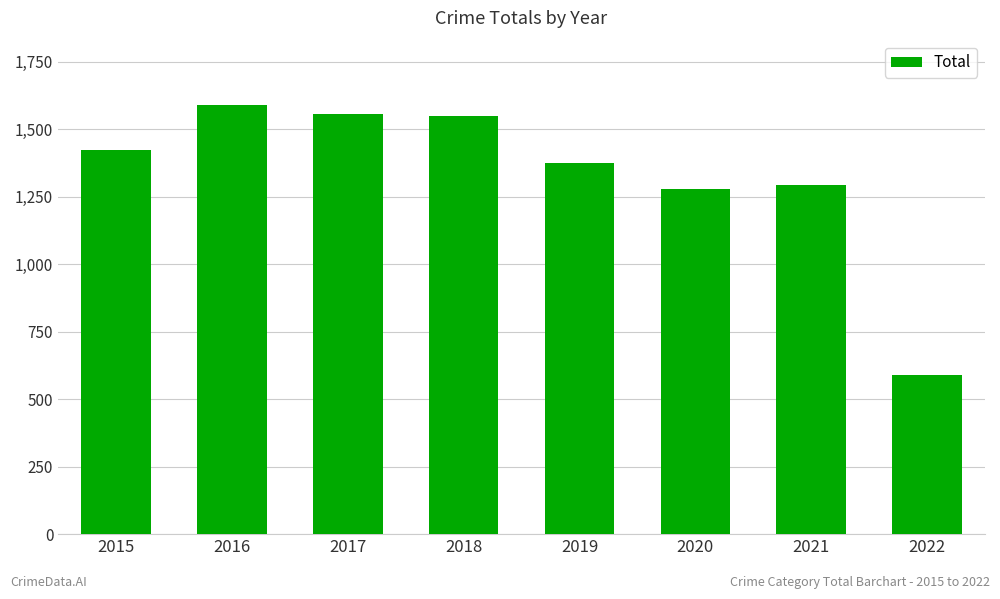

What is the change in value from 2015 to 2017?

+130